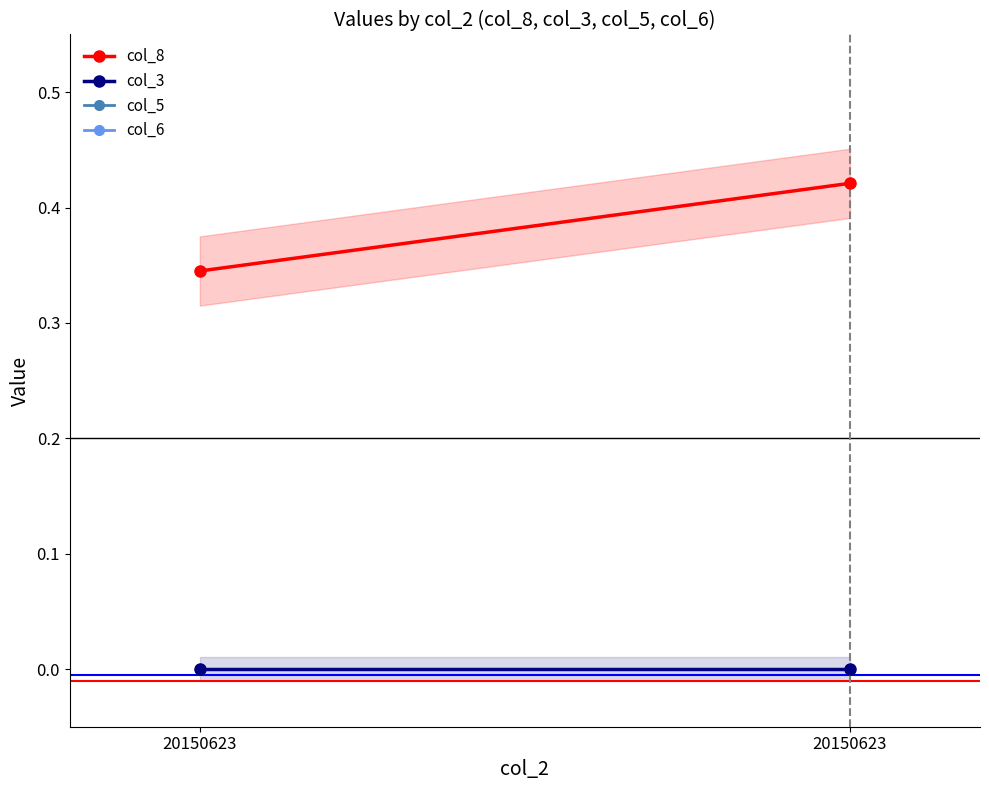

At which category does the chart reach its peak across all series?

20150623